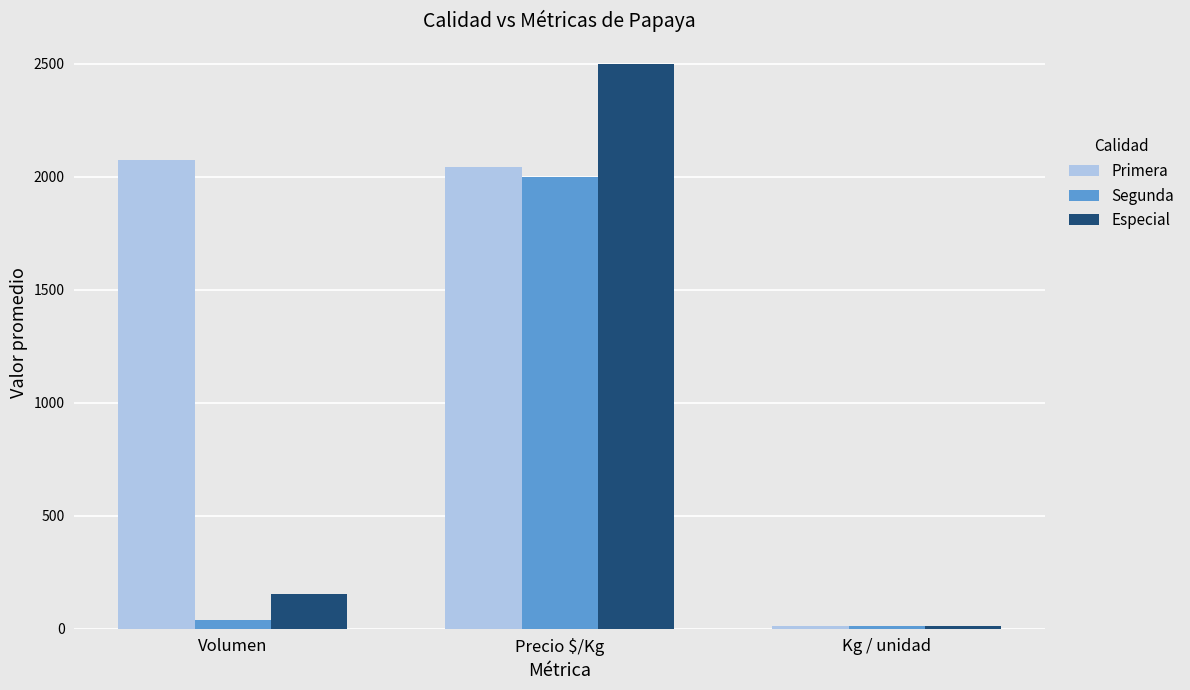

Reading left to right, what are all the values shown in this chart?

Primera: 2073	2043	10
Segunda: 40	2000	10
Especial: 155	2500	10